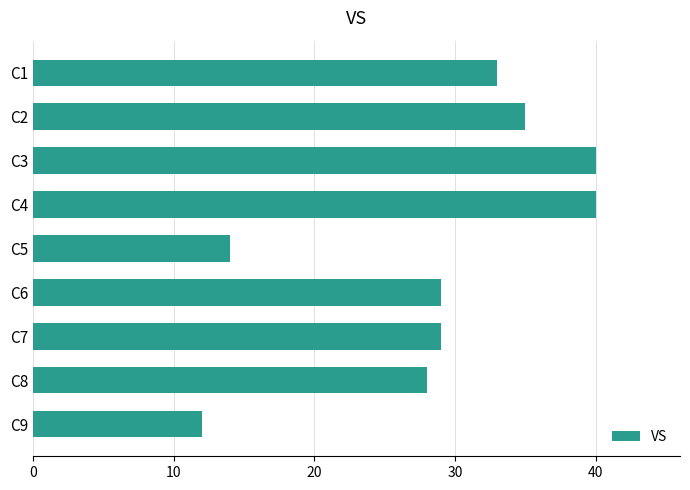

Is it true that the value at C7 is 29?

True